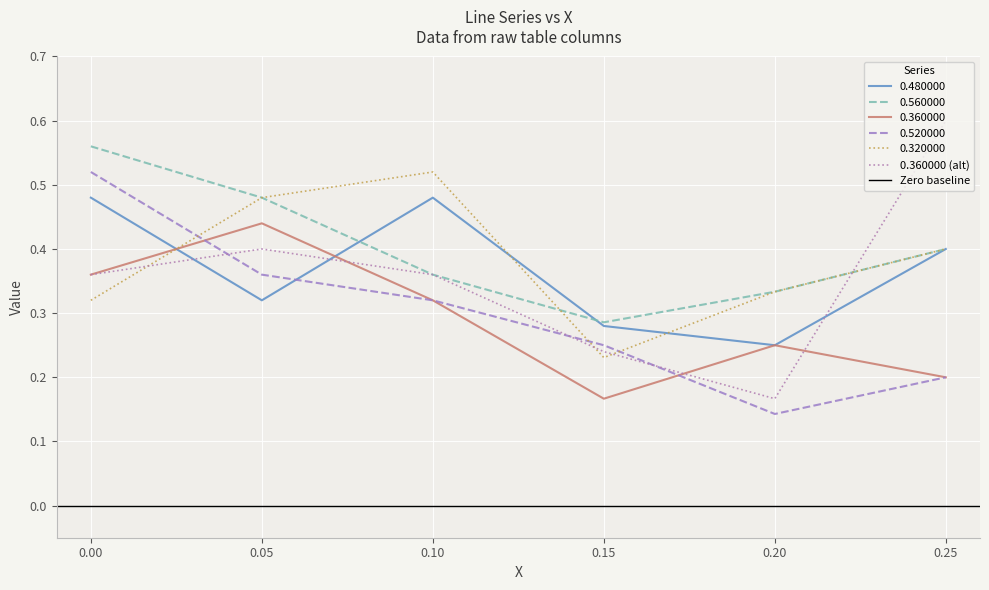

Where is 0.480000 nearest to the value 0?

0.20